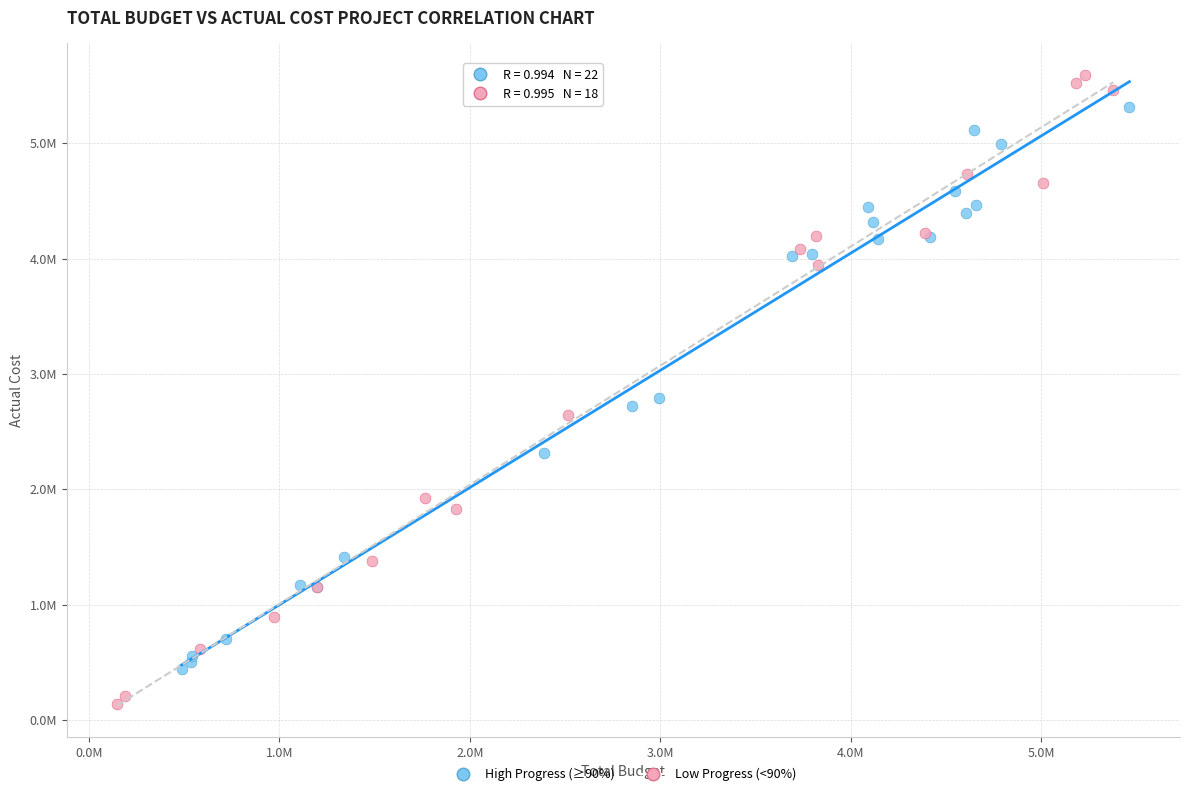

What are all the series names shown in the legend?

High Progress (≥90%), Low Progress (<90%)